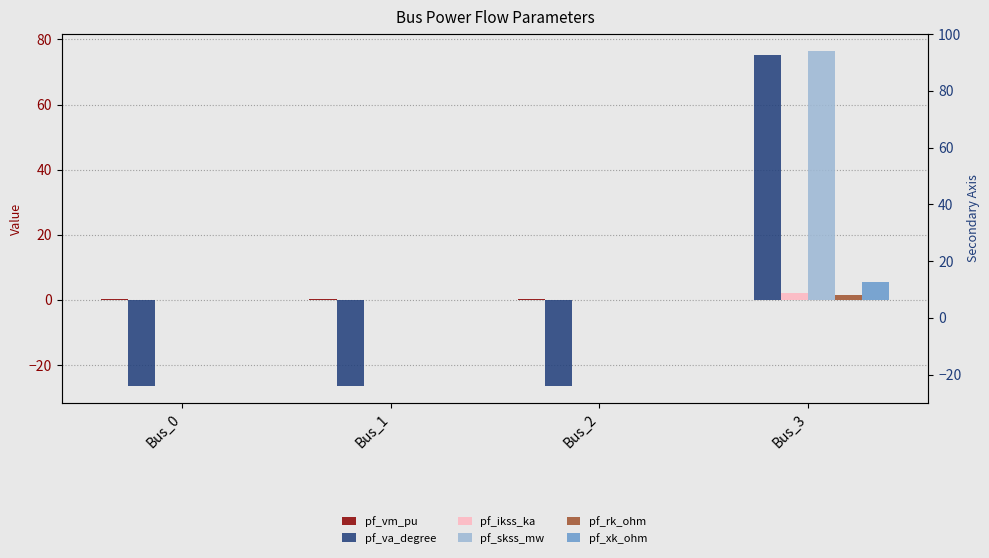

Which series changed the most between Bus_0 and Bus_2?

pf_vm_pu